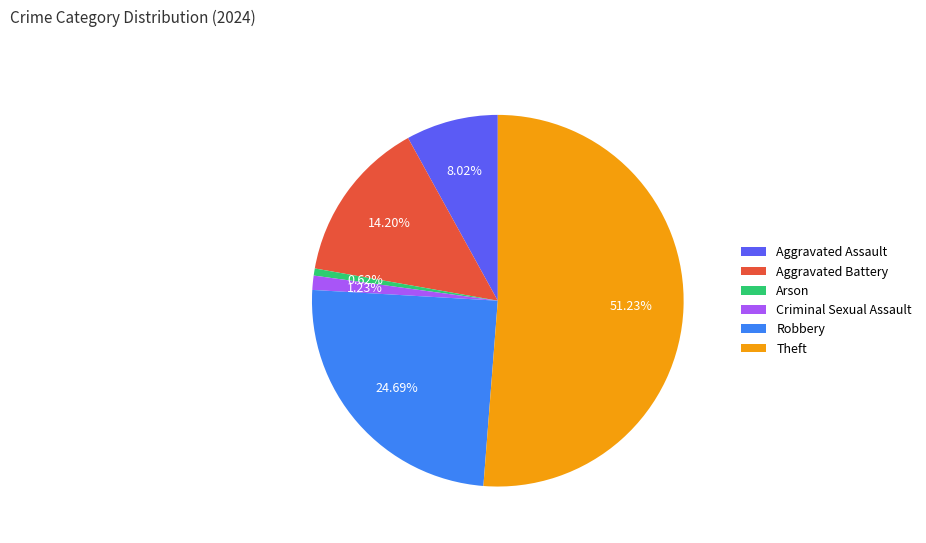

How many segments does this pie chart have?

6